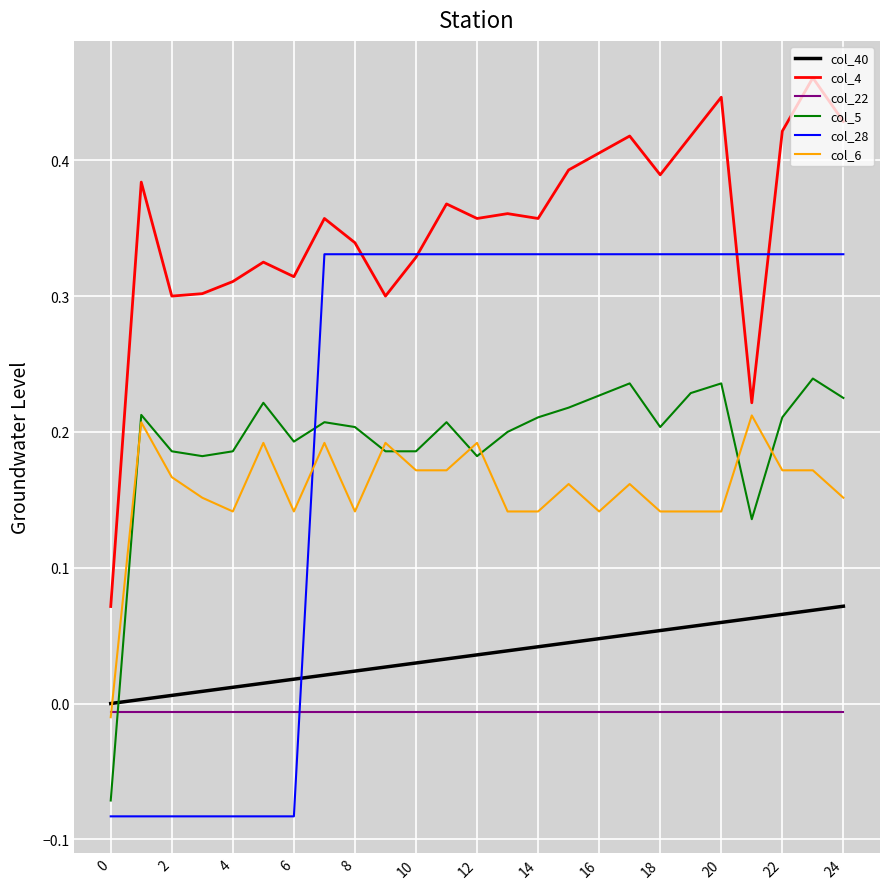

Which series ends up on top after the final intersection of col_5 and col_22?

col_5